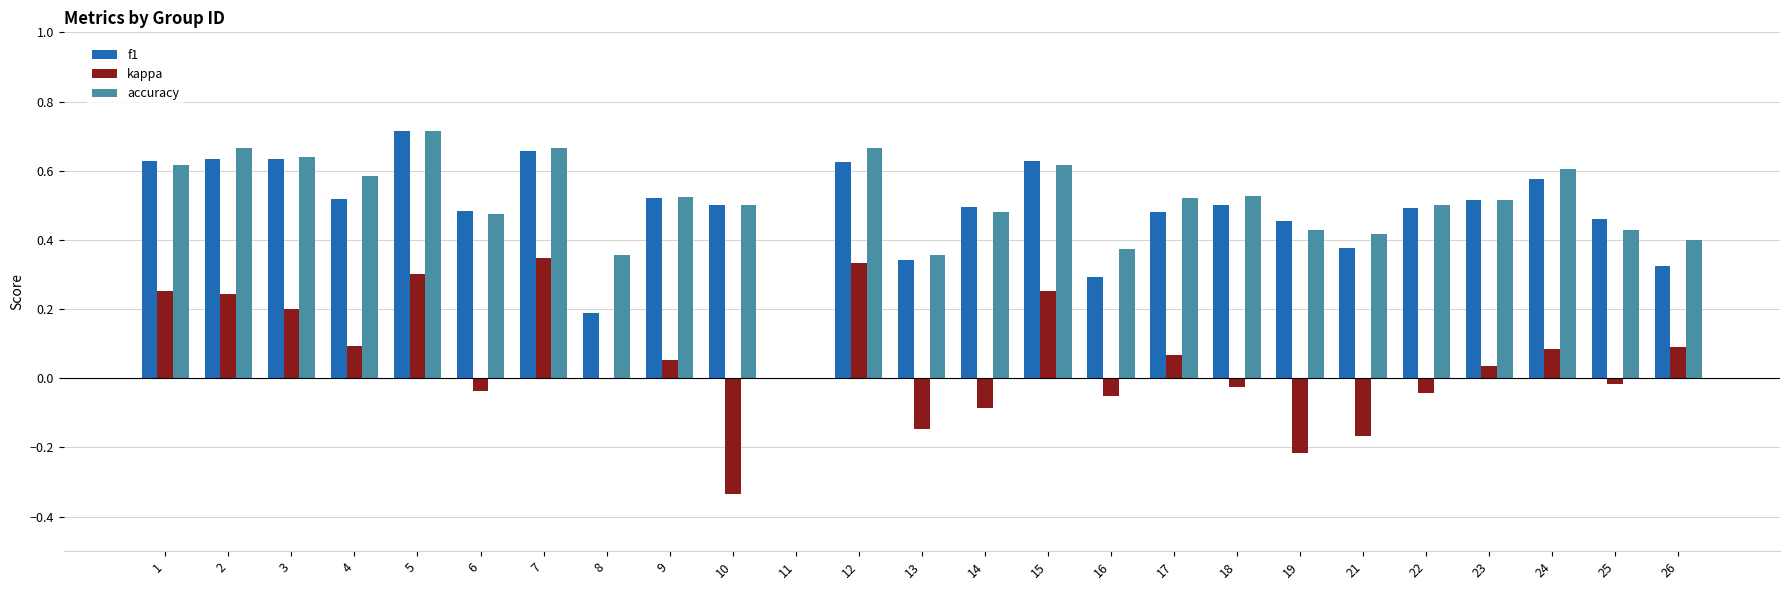

What is the sum of the accuracy values at 2 and 15?

1.3